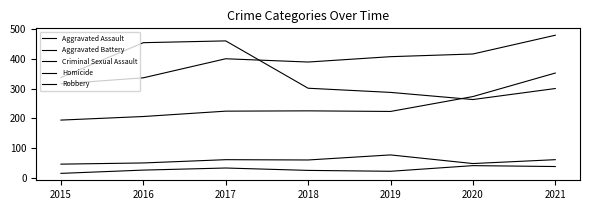

True or false: Homicide has more than 2 points higher than both neighbors.

False